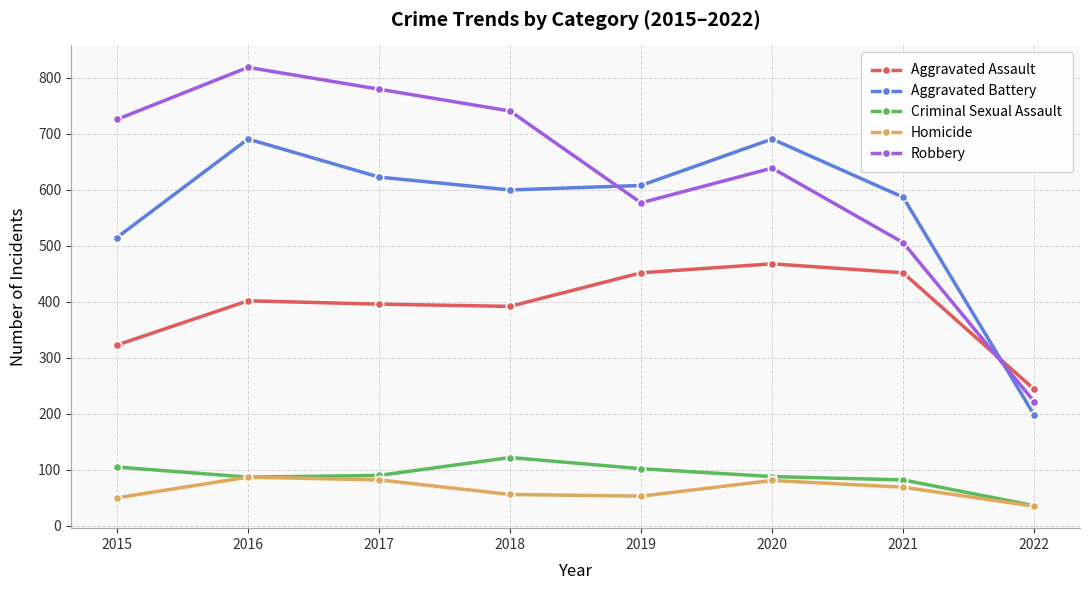

Is the value of Aggravated Battery at 2022 greater than the value of Aggravated Assault at 2016?

No